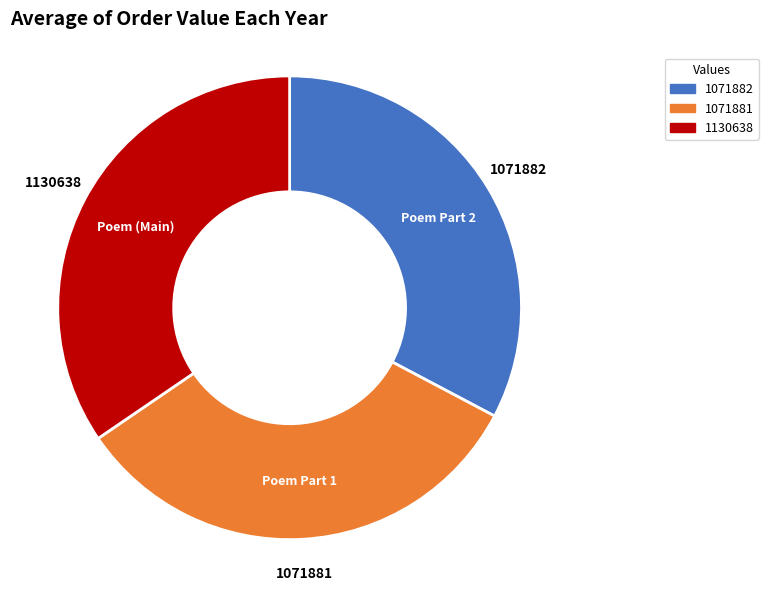

Do Poem (Main) and Poem Part 1 together represent more than half of the pie?

Yes